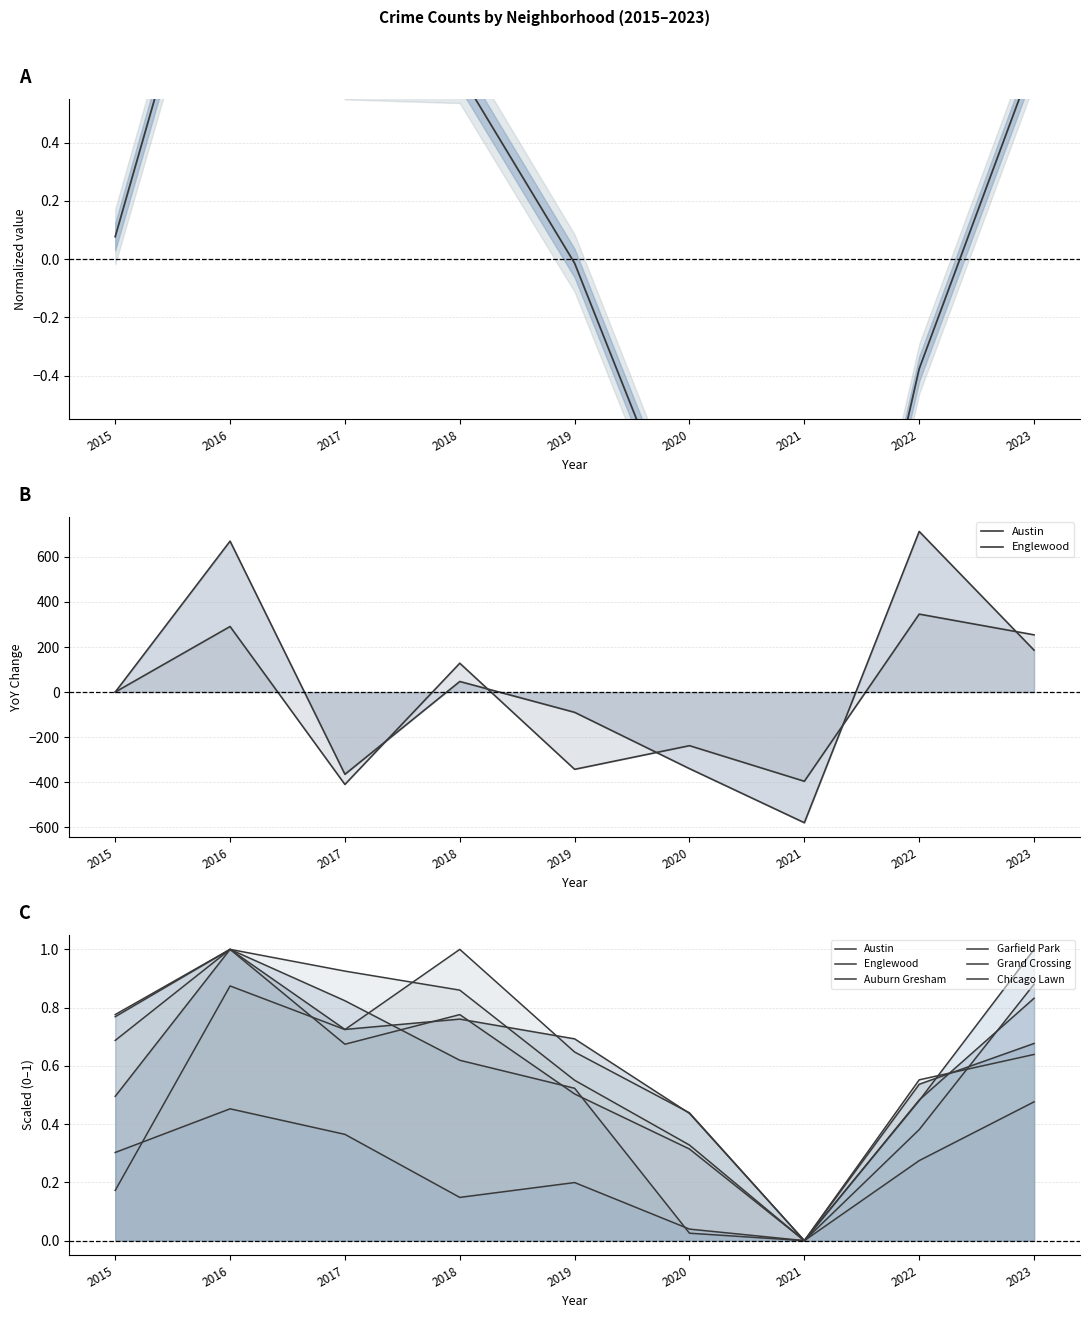

How many interior local valleys does the Grand Crossing series have?

2